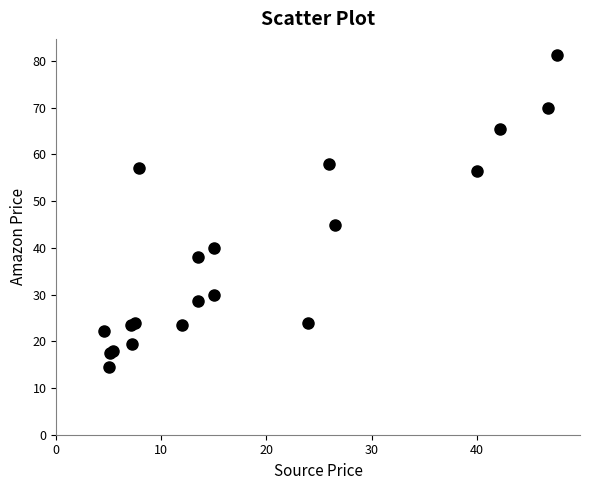

What Y value in the scatter plot is closest to 47?

45.0